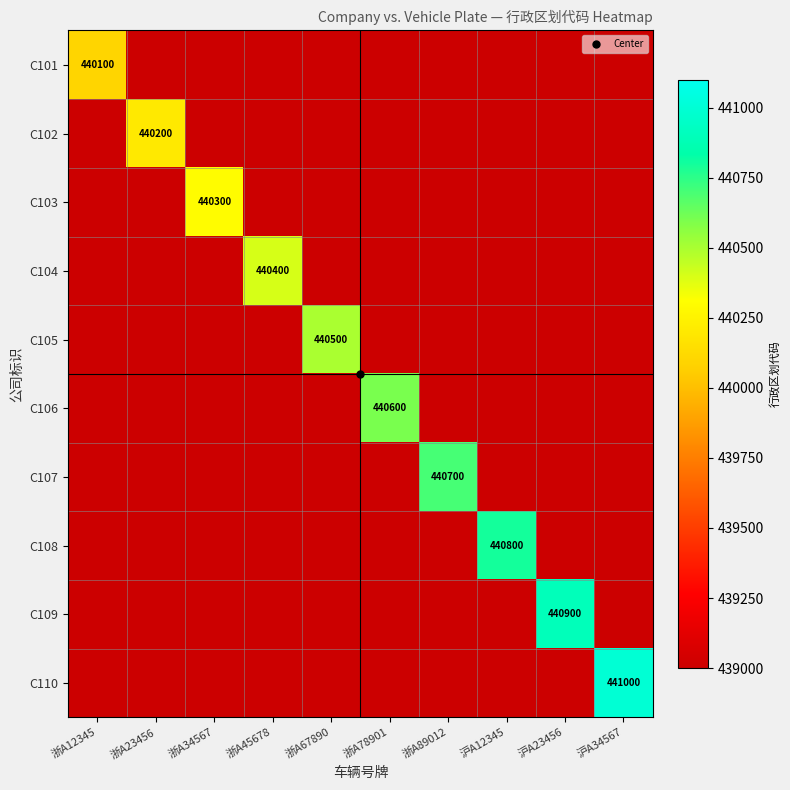

How many values in the C103 series exceed 439000?

1